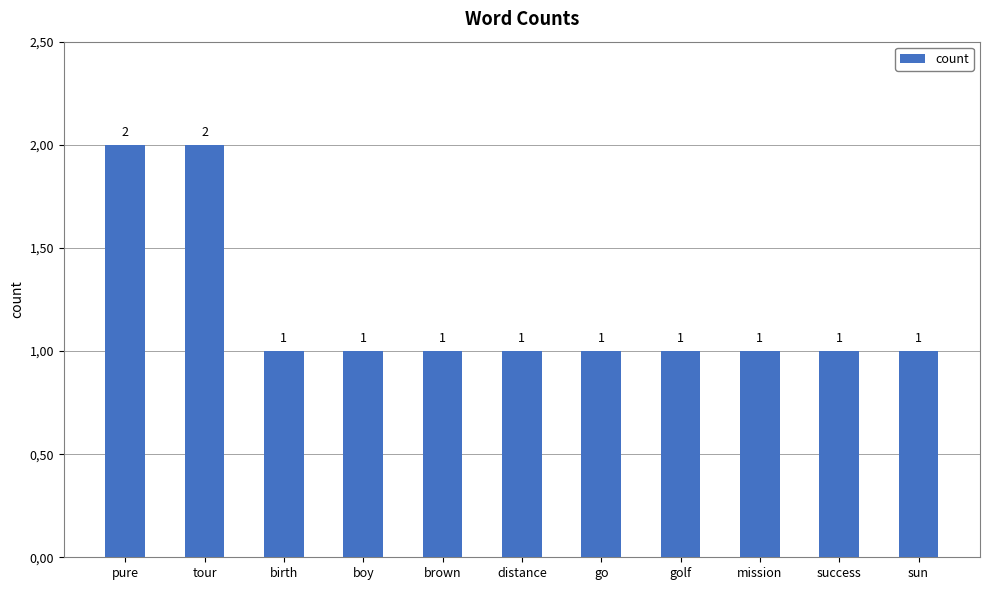

What is the difference between the maximum and minimum values?

1